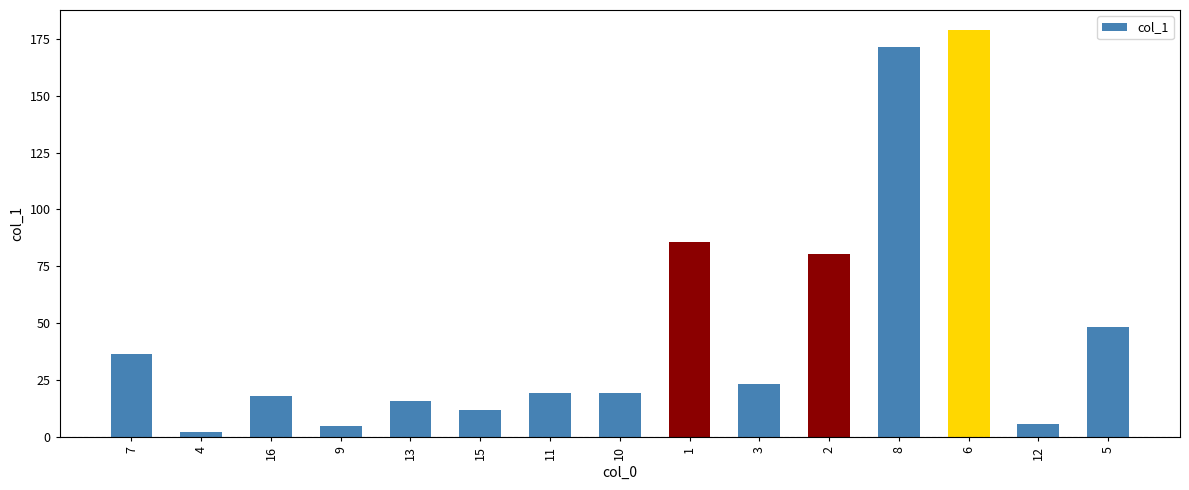

Approximately how many times larger is the value at 16 compared to 13?

1.1